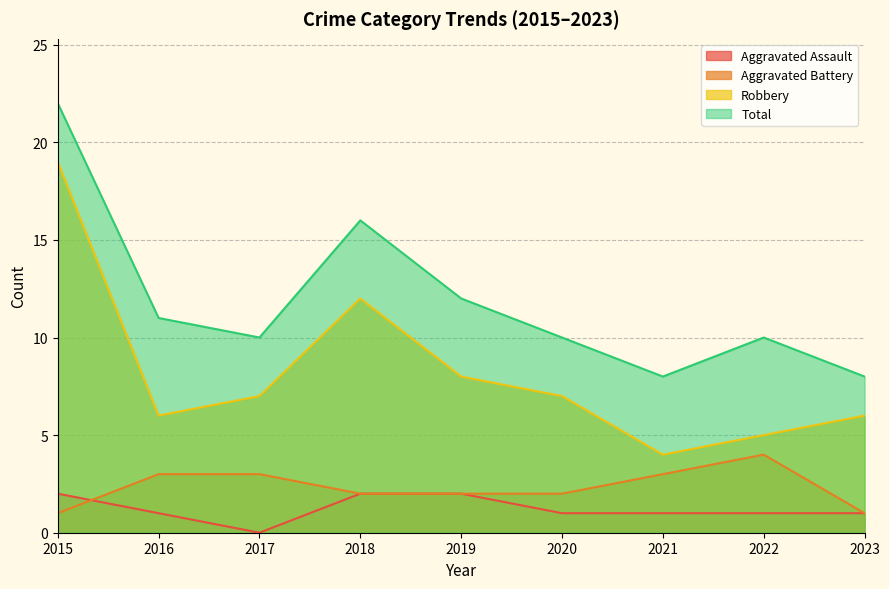

Reading right to left, what are all the values shown in this chart?

Aggravated Assault: 1	1	1	1	2	2	0	1	2
Aggravated Battery: 1	4	3	2	2	2	3	3	1
Robbery: 6	5	4	7	8	12	7	6	19
Total: 8	10	8	10	12	16	10	11	22